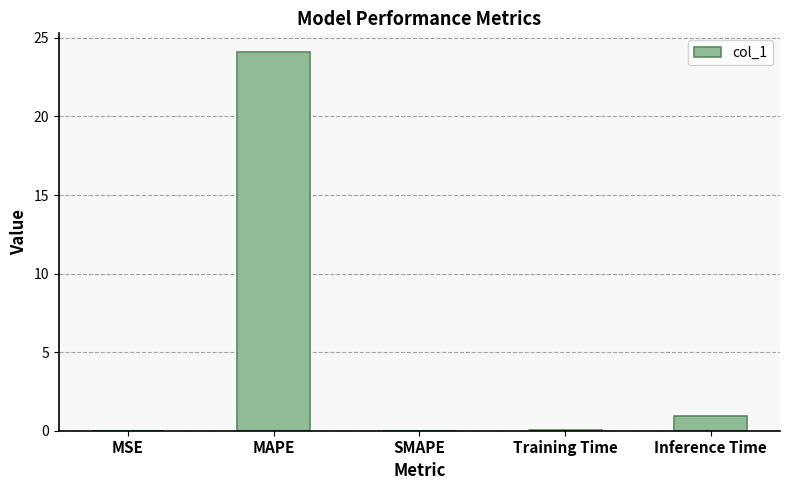

What is the change in value from MAPE to SMAPE?

-24.1